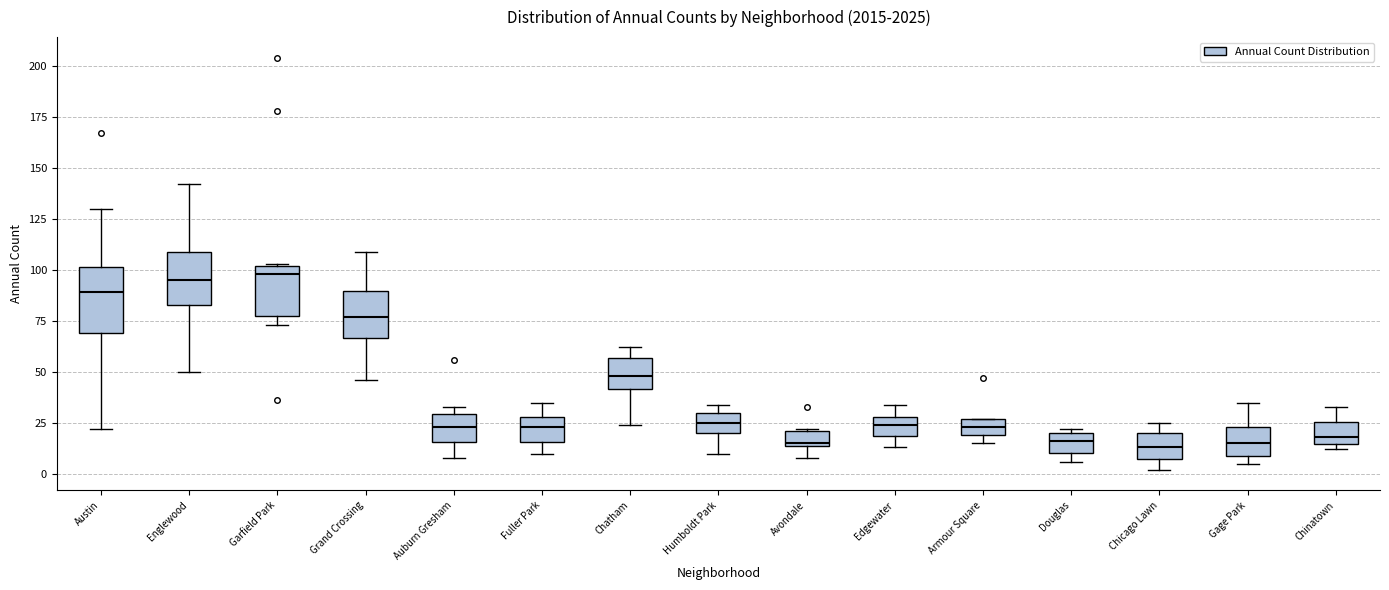

Comparing the boxes themselves (not the whiskers), which one is the tallest?

Austin